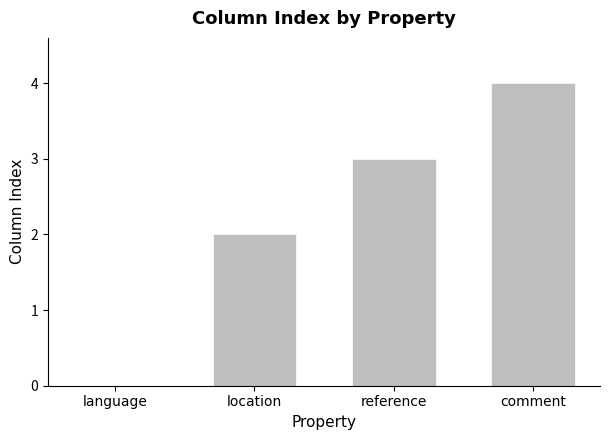

What value does the data have at comment?

4